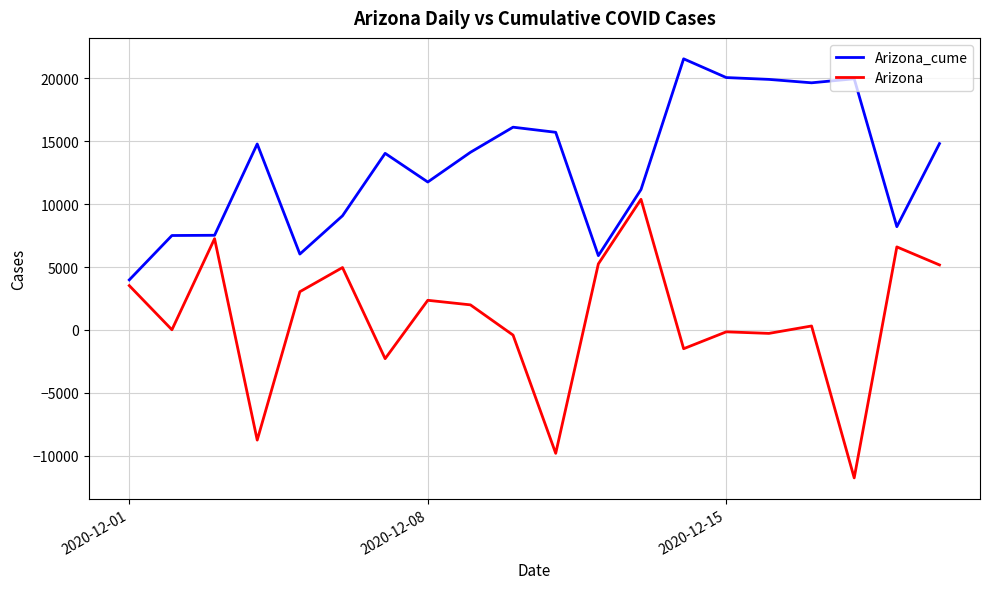

Rank the series by their average value, from highest to lowest.

Arizona_cume, Arizona